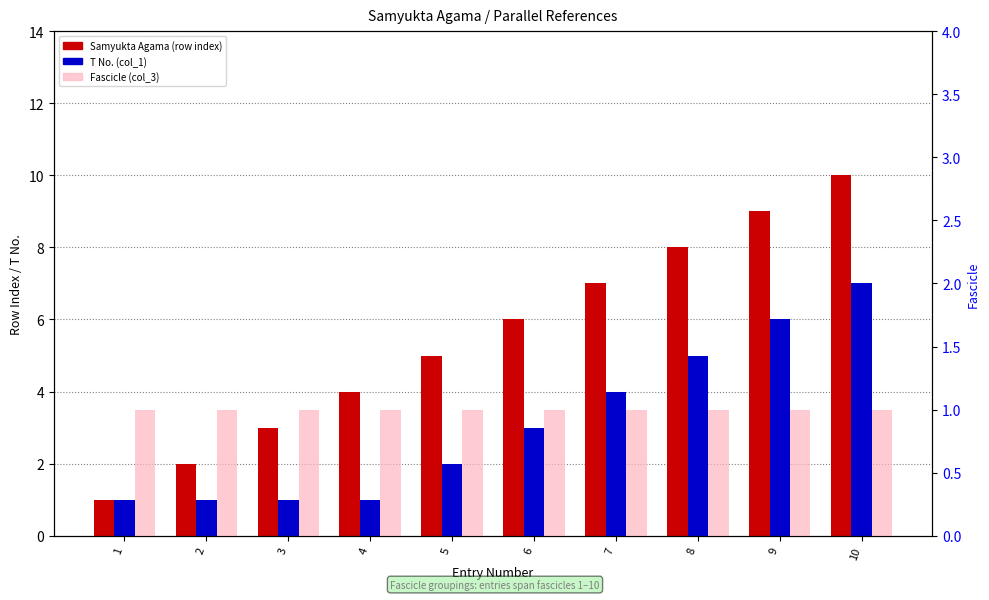

How many bars are there in total?

30